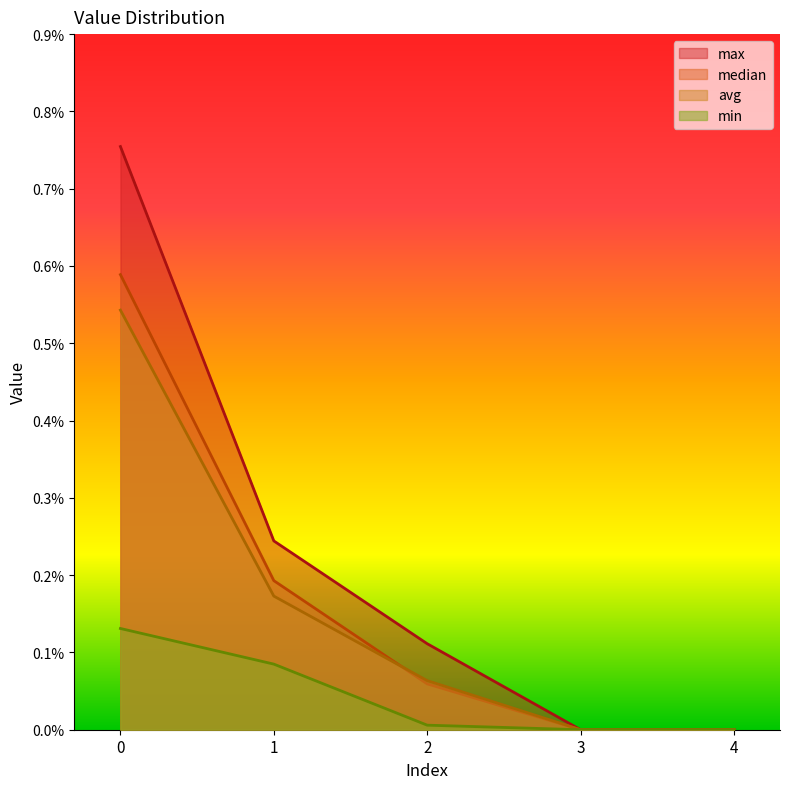

Between 2 and 3, which is larger?

2